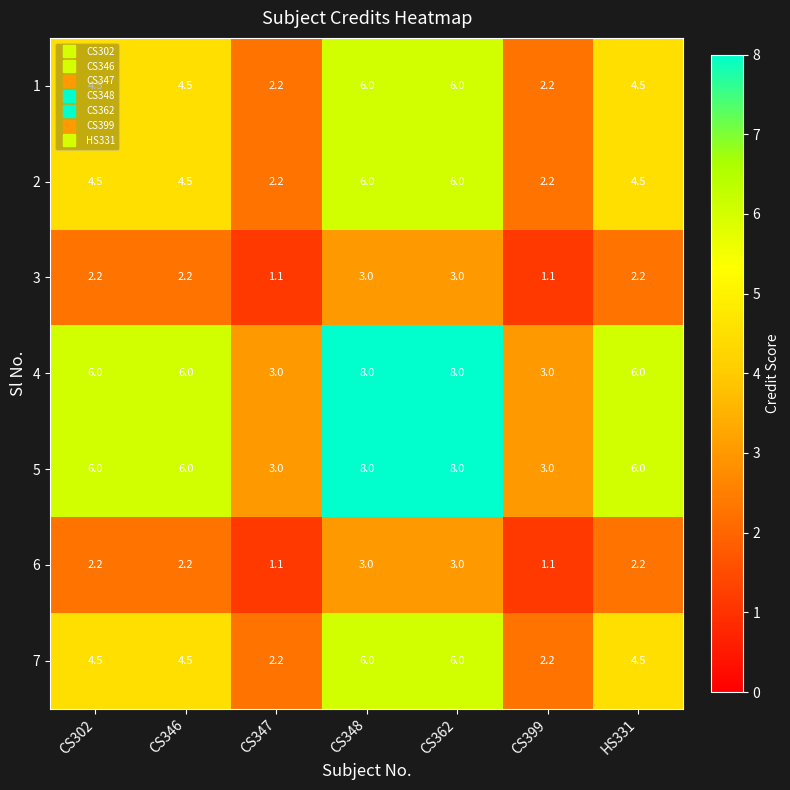

How many data points in 7 are above 4?

5